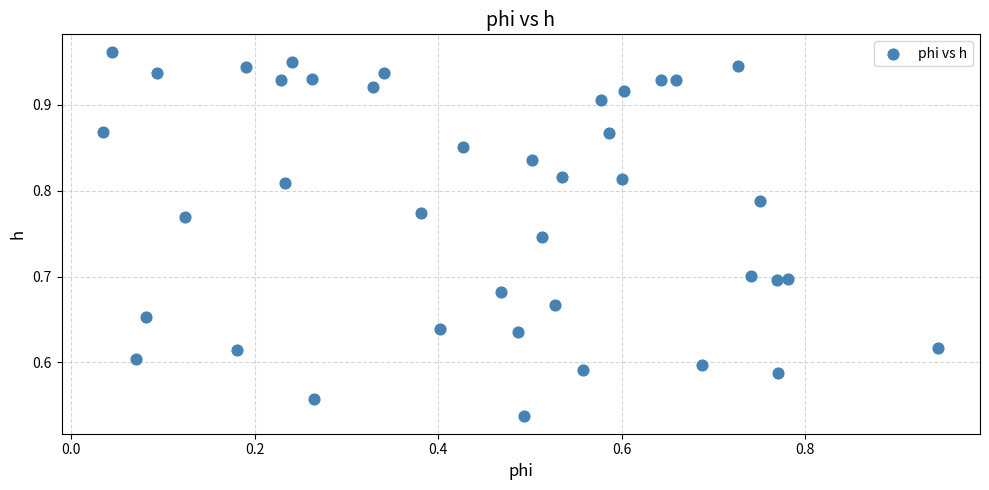

What is the range of Y values (max minus min)?

0.4